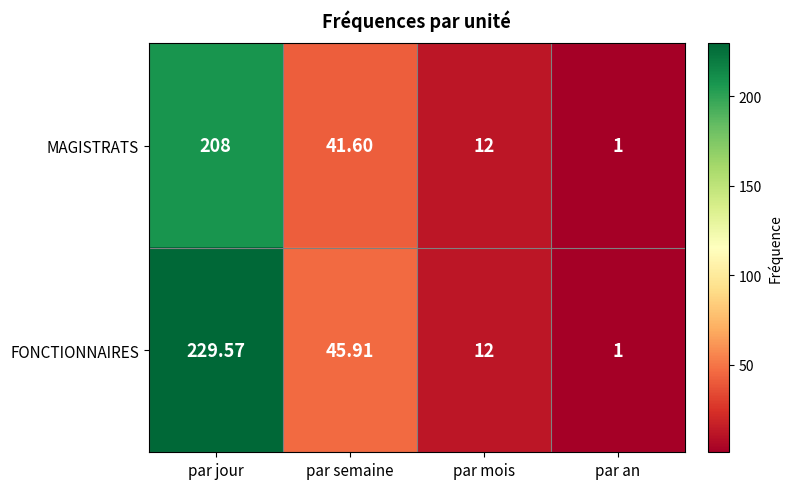

Between par jour and par an, which series saw the biggest shift?

FONCTIONNAIRES